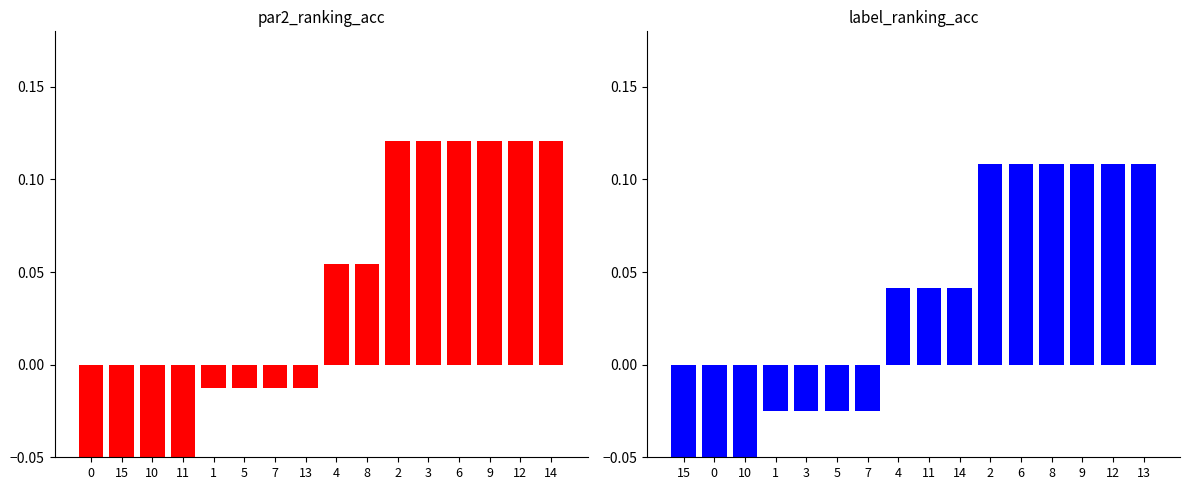

What is the highest value of the label_ranking_acc series?

0.1